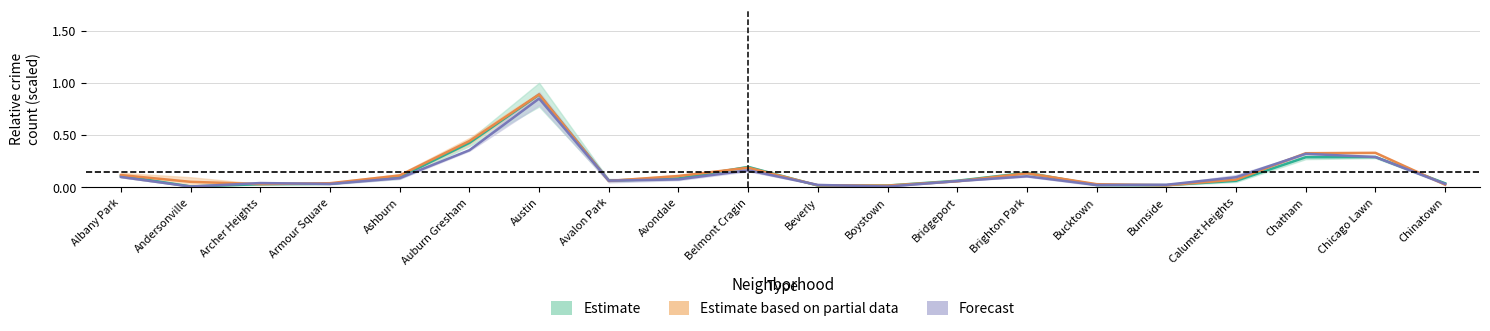

What is the maximum value shown in the chart?

0.9